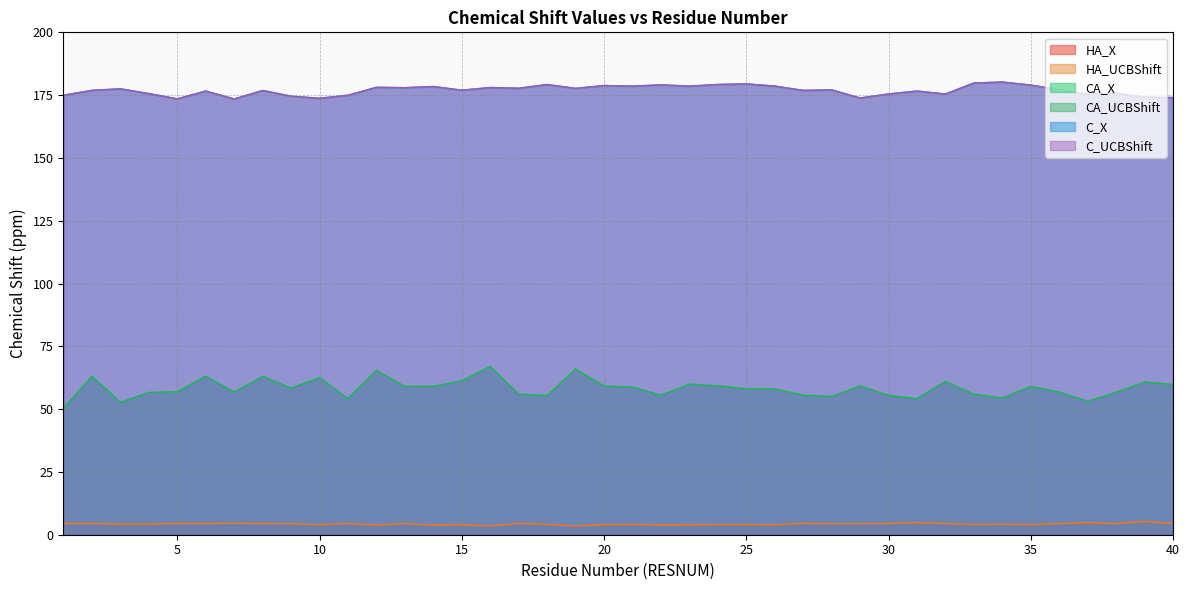

Reading left to right, extract all data points from this chart.

HA_X: 1=4.5	2=4.5	3=4.2	4=4.2	5=4.5	6=4.5	7=4.5	8=4.5	9=4.4	10=4.0	11=4.5	12=3.9	13=4.4	14=3.8	15=3.9	16=3.5	17=4.5	18=4.1	19=3.5	20=4.0	21=4.1	22=3.8	23=3.9	24=4.1	25=4.1	26=3.9	27=4.5	28=4.4	29=4.4	30=4.5	31=4.8	32=4.4	33=4.1	34=4.2	35=4.0	36=4.4	37=4.8	38=4.4	39=5.3	40=4.5
HA_UCBShift: 1=4.5	2=4.5	3=4.2	4=4.2	5=4.5	6=4.5	7=4.5	8=4.5	9=4.4	10=4.0	11=4.5	12=3.9	13=4.4	14=3.8	15=3.9	16=3.5	17=4.5	18=4.1	19=3.5	20=4.0	21=4.1	22=3.8	23=3.9	24=4.1	25=4.1	26=3.9	27=4.5	28=4.4	29=4.4	30=4.5	31=4.8	32=4.4	33=4.1	34=4.2	35=4.0	36=4.4	37=4.8	38=4.4	39=5.3	40=4.5
CA_X: 1=50.3	2=63.0	3=52.7	4=56.6	5=56.9	6=63.1	7=56.7	8=63.1	9=58.3	10=62.5	11=54.2	12=65.4	13=59.0	14=59.1	15=61.3	16=67.0	17=55.9	18=55.4	19=65.9	20=59.2	21=58.8	22=55.5	23=59.9	24=59.3	25=58.1	26=58.0	27=55.5	28=55.0	29=59.2	30=55.4	31=54.2	32=61.0	33=55.9	34=54.4	35=59.0	36=56.8	37=53.2	38=56.7	39=60.8	40=59.8
CA_UCBShift: 1=50.3	2=63.0	3=52.7	4=56.6	5=56.9	6=63.1	7=56.7	8=63.1	9=58.3	10=62.5	11=54.2	12=65.4	13=59.0	14=59.1	15=61.3	16=67.0	17=55.9	18=55.4	19=65.9	20=59.2	21=58.8	22=55.5	23=59.9	24=59.3	25=58.1	26=58.0	27=55.5	28=55.0	29=59.2	30=55.4	31=54.2	32=61.0	33=55.9	34=54.4	35=59.0	36=56.8	37=53.2	38=56.7	39=60.8	40=59.8
C_X: 1=175.0	2=176.9	3=177.5	4=175.6	5=173.5	6=176.6	7=173.5	8=176.8	9=174.6	10=173.8	11=174.9	12=178.1	13=178.0	14=178.4	15=177.0	16=178.0	17=177.7	18=179.2	19=177.7	20=178.8	21=178.6	22=179.1	23=178.6	24=179.2	25=179.5	26=178.6	27=176.9	28=177.1	29=173.9	30=175.5	31=176.6	32=175.4	33=179.8	34=180.2	35=179.0	36=177.2	37=175.4	38=175.7	39=174.2	40=174.0
C_UCBShift: 1=175.0	2=176.9	3=177.5	4=175.6	5=173.5	6=176.6	7=173.5	8=176.8	9=174.6	10=173.8	11=174.9	12=178.1	13=178.0	14=178.4	15=177.0	16=178.0	17=177.7	18=179.2	19=177.7	20=178.8	21=178.6	22=179.1	23=178.6	24=179.2	25=179.5	26=178.6	27=176.9	28=177.1	29=173.9	30=175.5	31=176.6	32=175.4	33=179.8	34=180.2	35=179.0	36=177.2	37=175.4	38=175.7	39=174.2	40=174.0